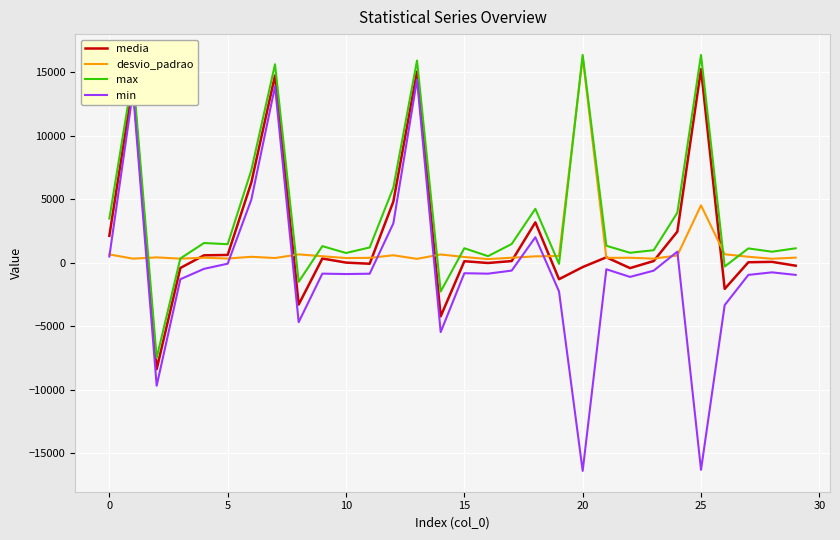

Which series has the widest spread of values?

min